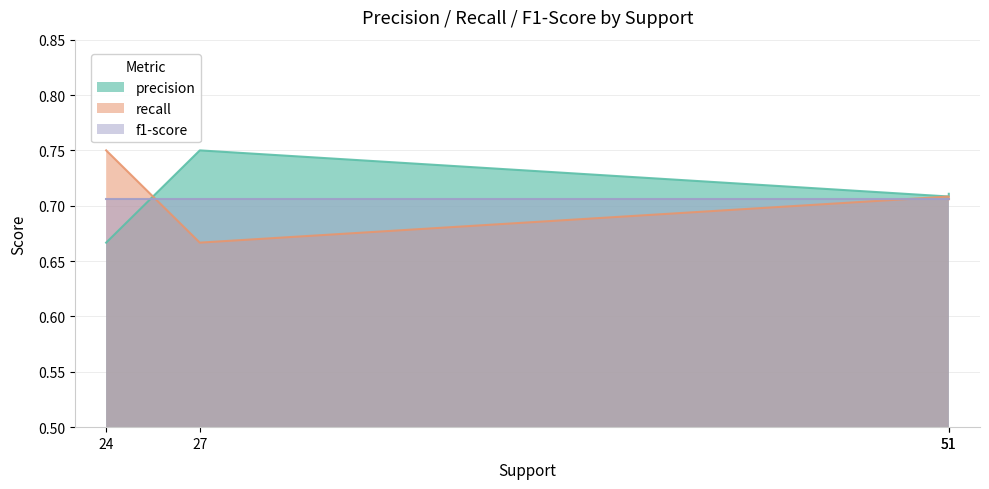

Which series has the widest spread of values?

precision